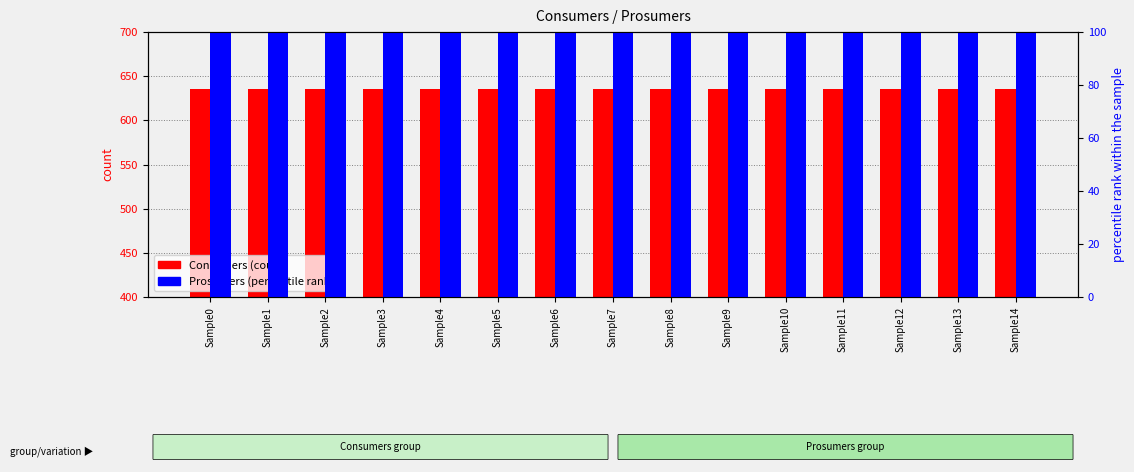

At which category does the chart reach its peak across all series?

Sample0